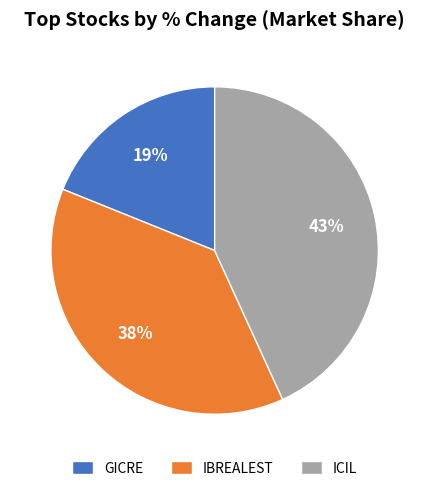

Is there any slice that represents more than half of the pie?

No